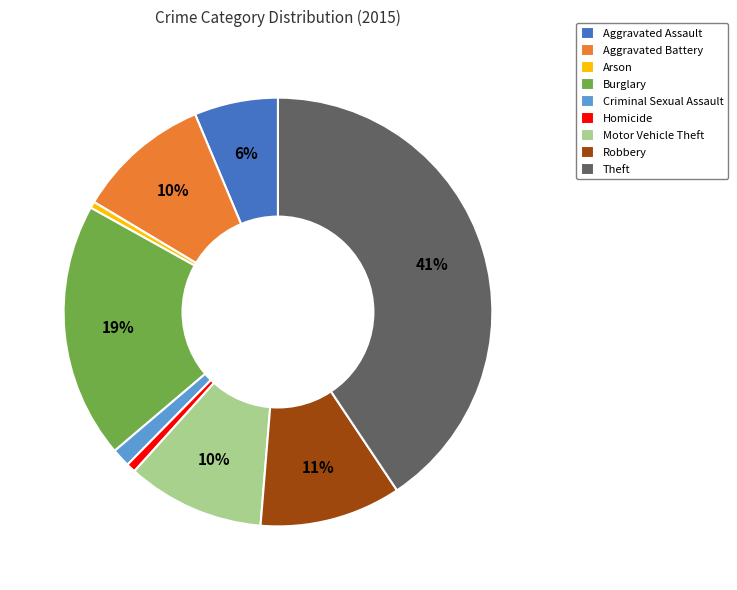

What is the largest slice in the pie chart?

Theft